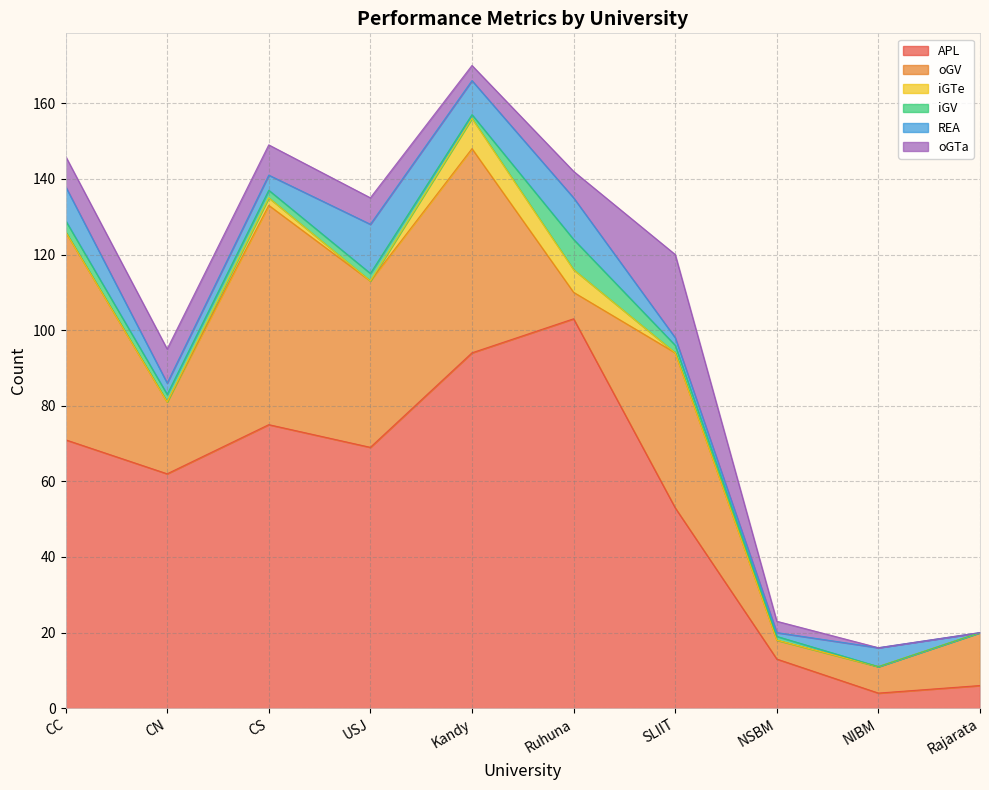

What is the difference between the oGV values at NSBM and CC?

50